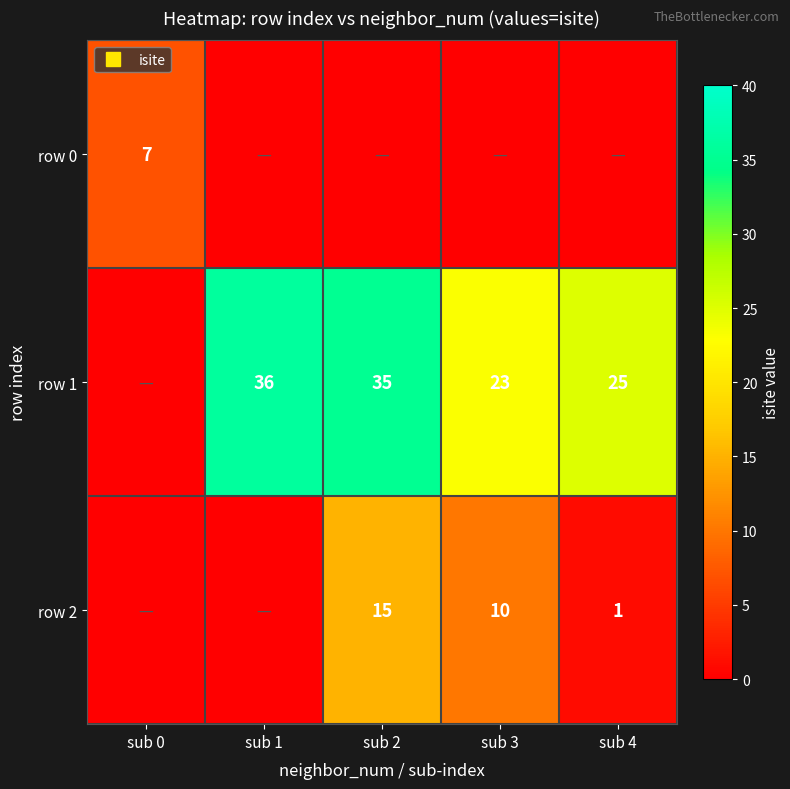

Rank the series at sub 0 from highest to lowest value.

row 0, row 1, row 2